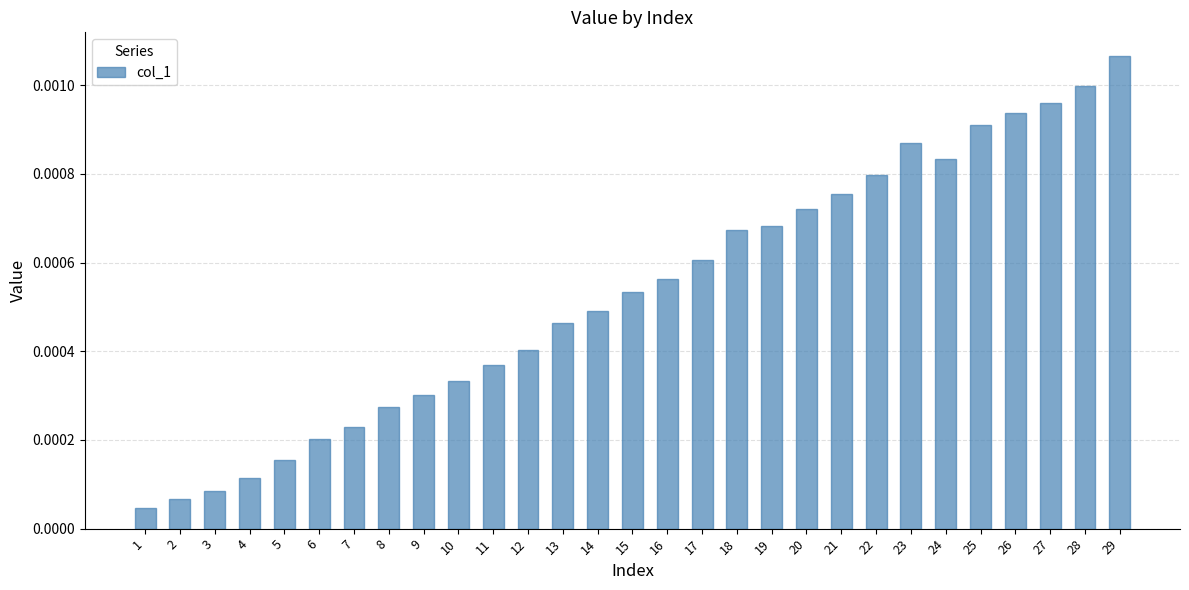

Which label corresponds to the largest value in the chart?

29